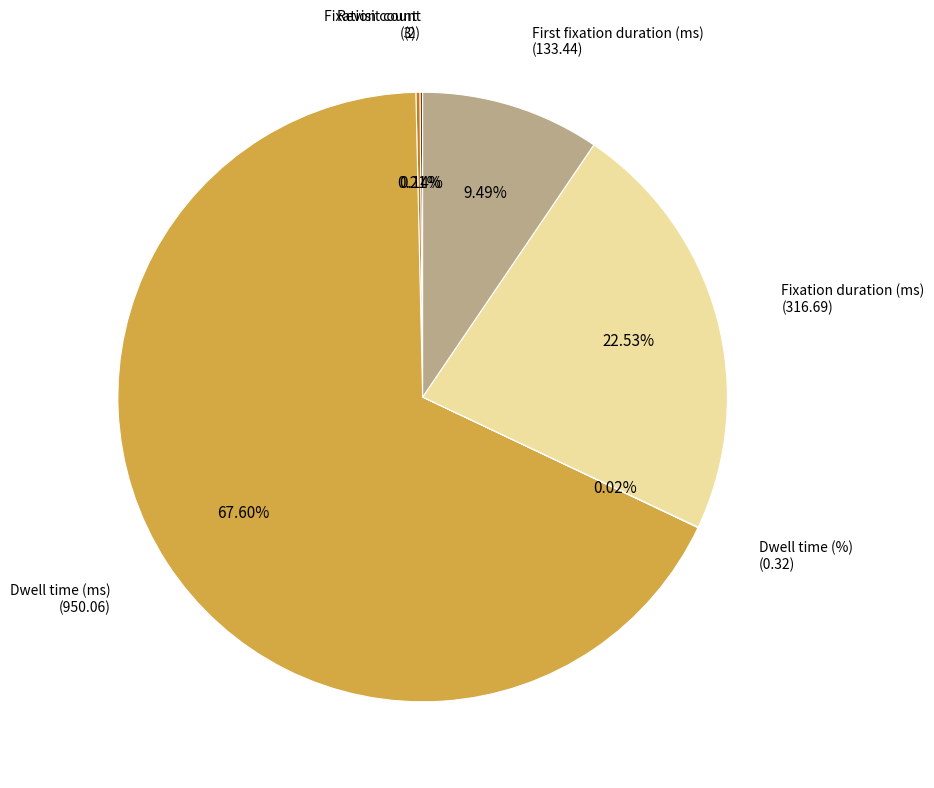

Is there any slice that represents more than half of the pie?

Yes